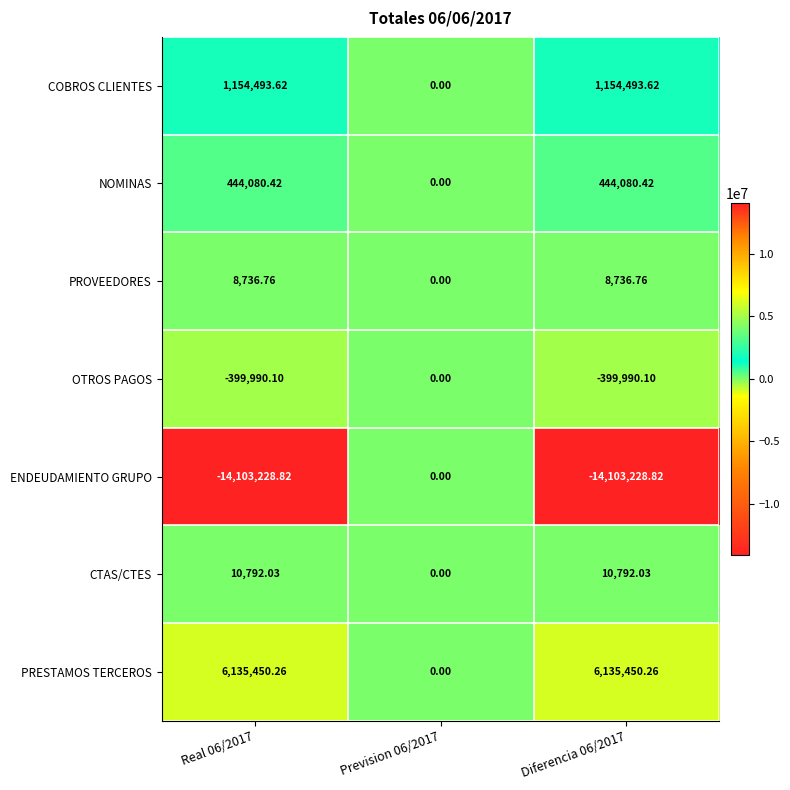

Rank the series at Diferencia 06/2017 from highest to lowest value.

PRESTAMOS TERCEROS, COBROS CLIENTES, NOMINAS, CTAS/CTES, PROVEEDORES, OTROS PAGOS, ENDEUDAMIENTO GRUPO